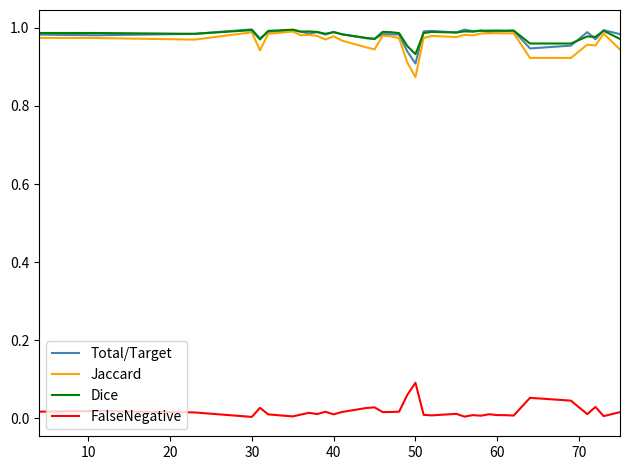

True or false: Total/Target and FalseNegative intersect in this chart.

False